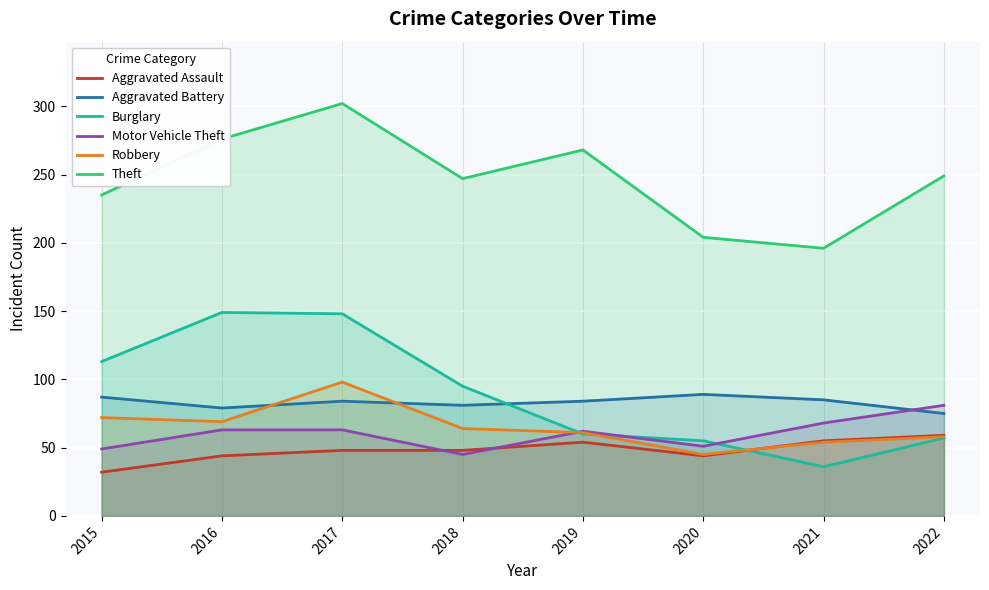

Which series ends up on top after the final intersection of Aggravated Battery and Robbery?

Aggravated Battery